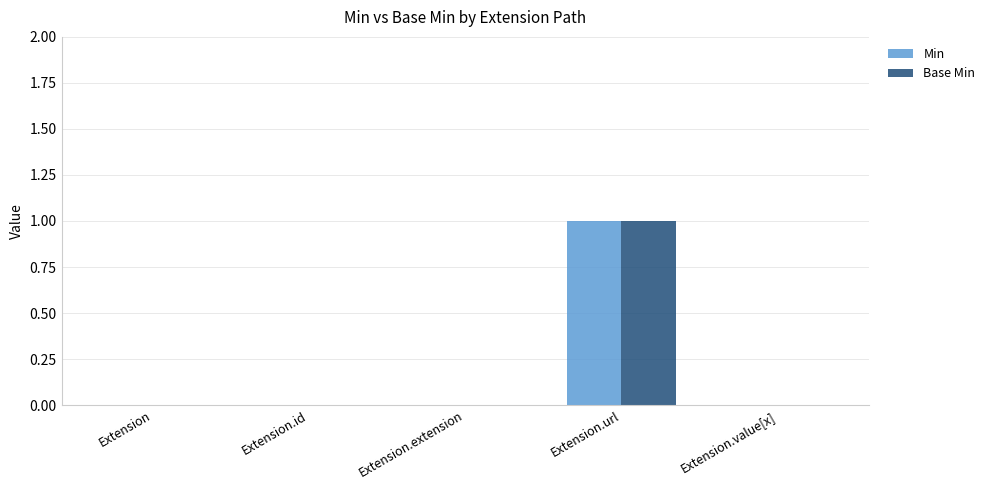

What are all the series names shown in the legend?

Min, Base Min